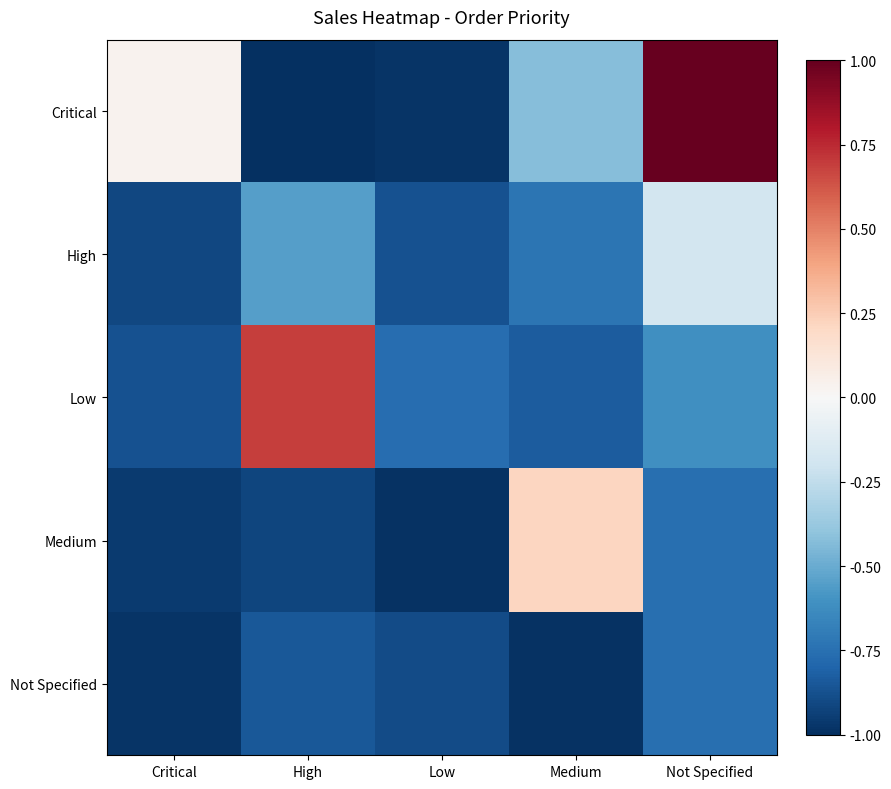

How many data points does each series have?

5